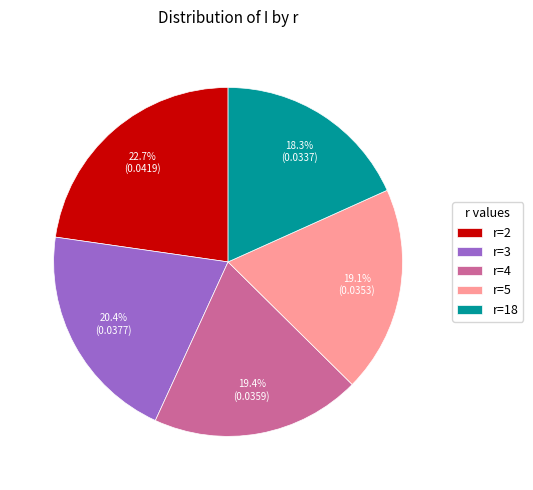

Does r=3 represent more than half of the total?

No